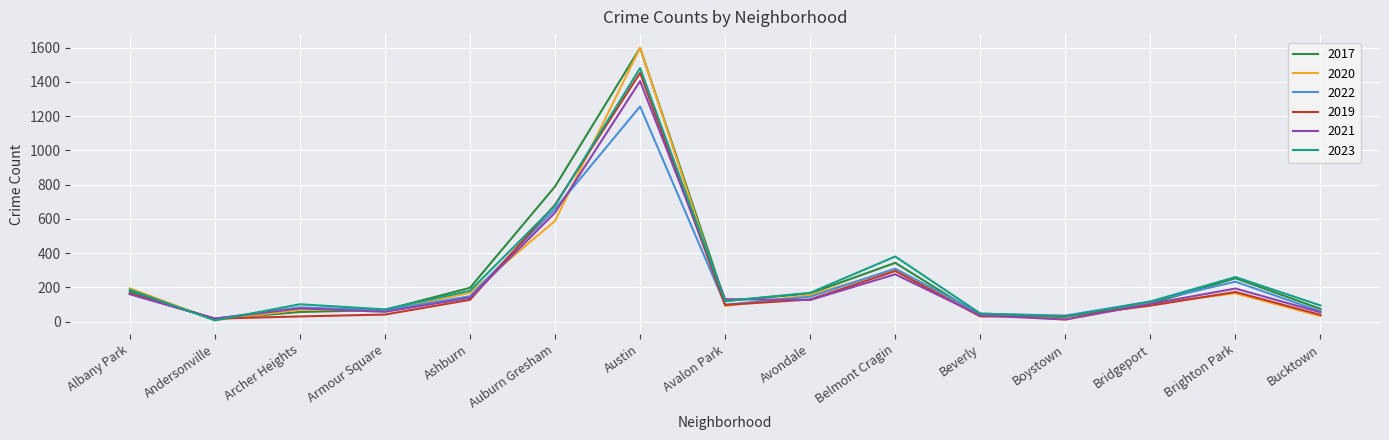

True or false: 2019 has a value of 164 at Albany Park.

True